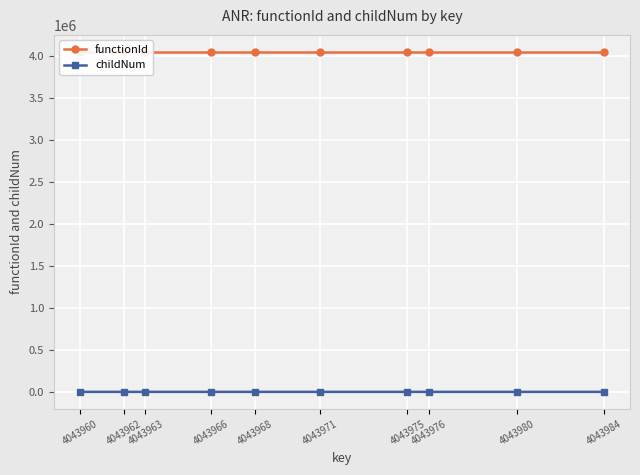

True or false: functionId has a value of 1761073 at 4043968.

False